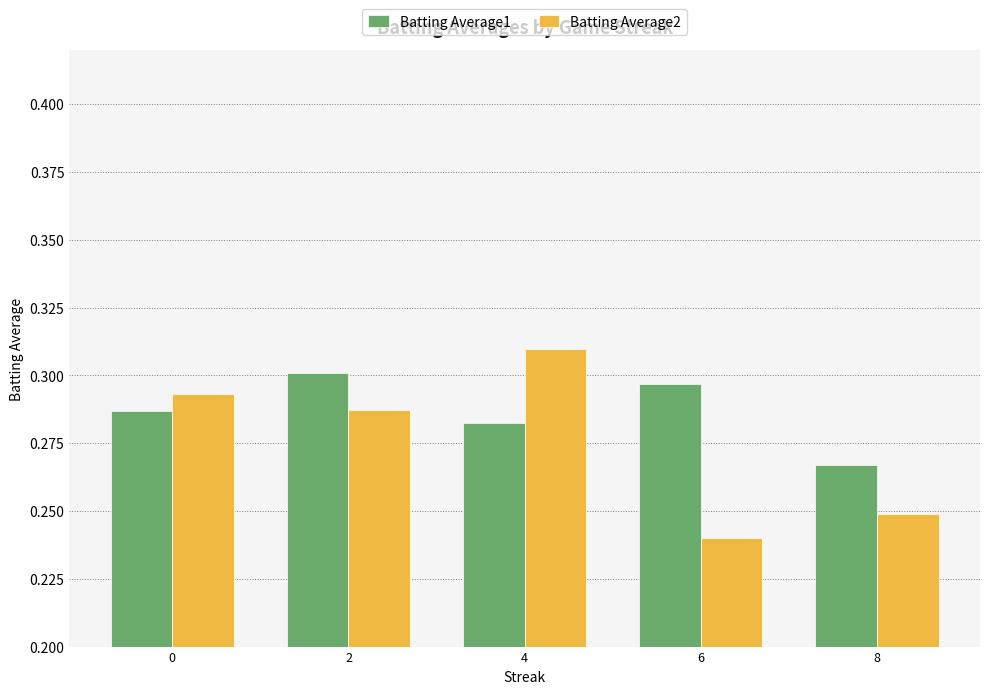

Is the value of Batting Average1 at 8 greater than the value of Batting Average2 at 8?

Yes